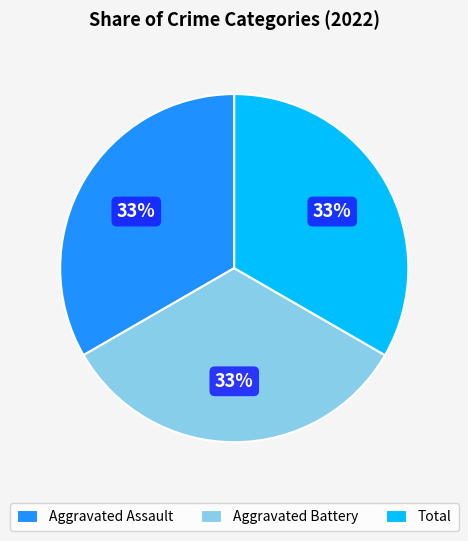

To the nearest percent, what portion does Total represent?

33%